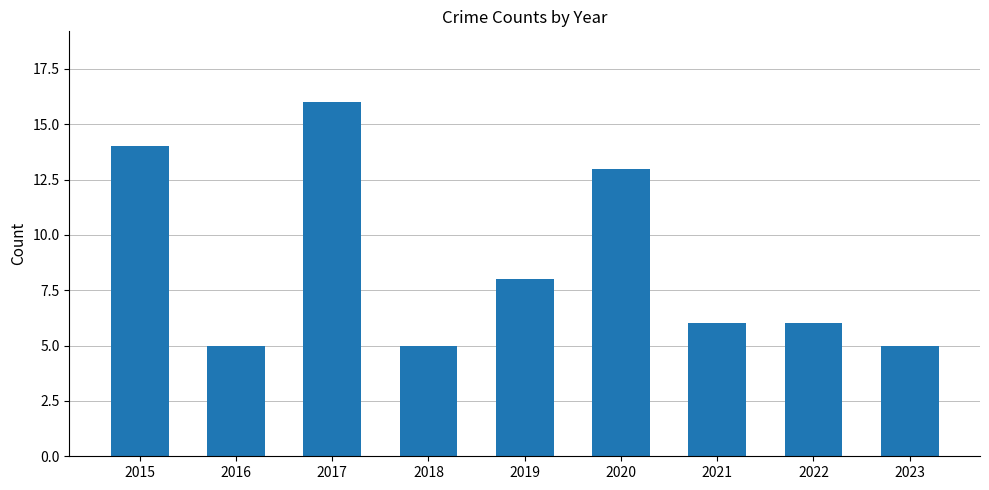

Read the value at 2015, to the nearest 5.

15